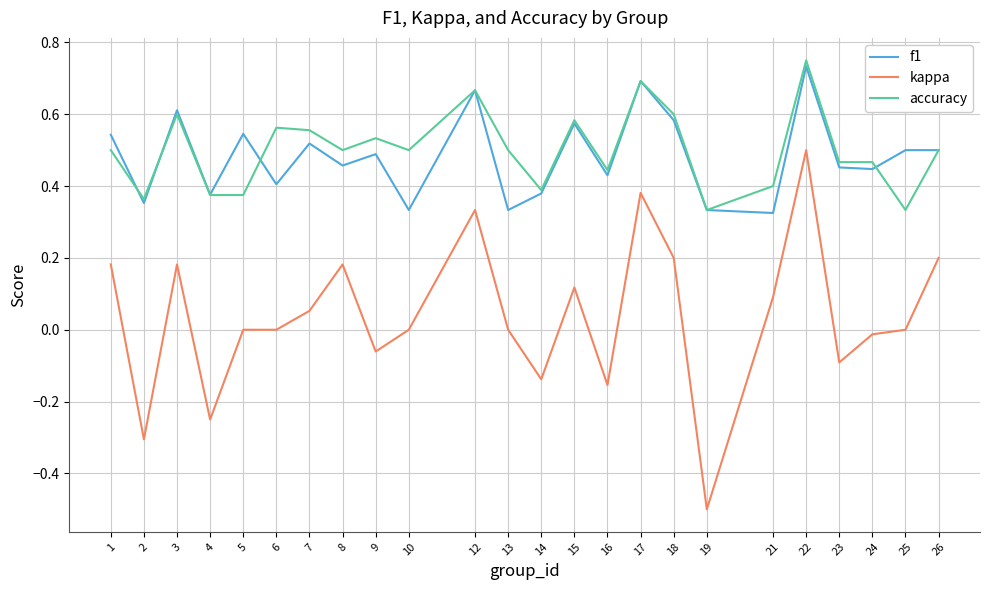

True or false: f1 and kappa cross at least once.

False